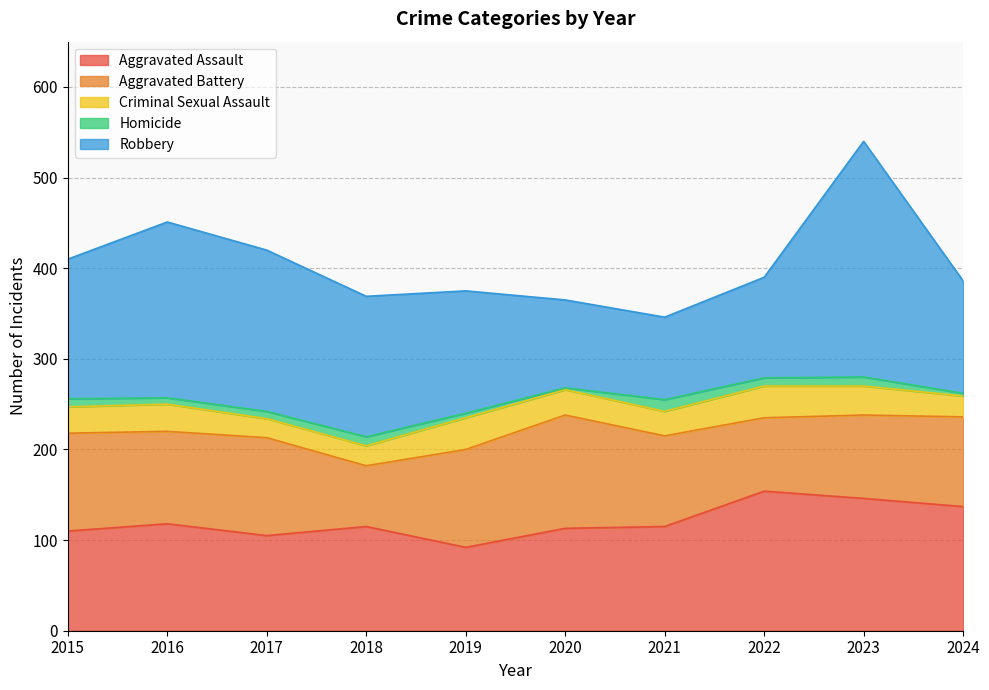

What is the total value across all series at 2022?

390